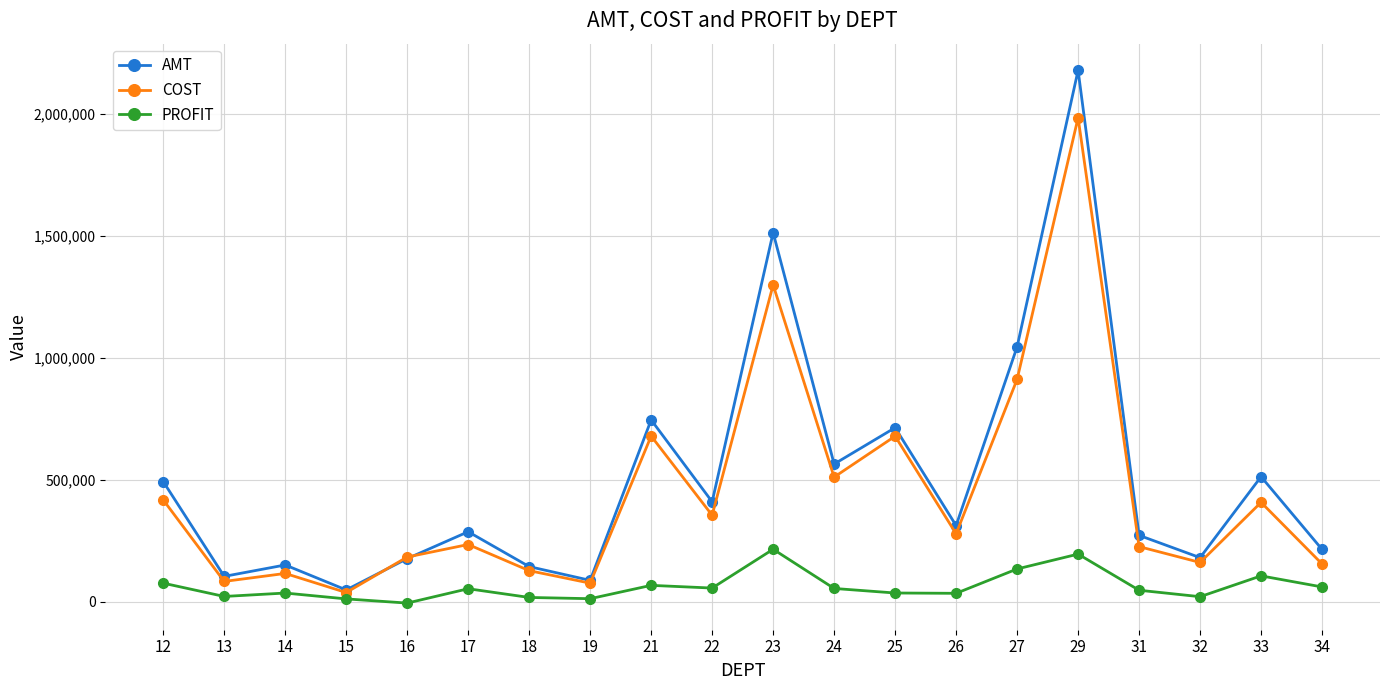

Is it true that COST equals 1984139.0 at 29?

True